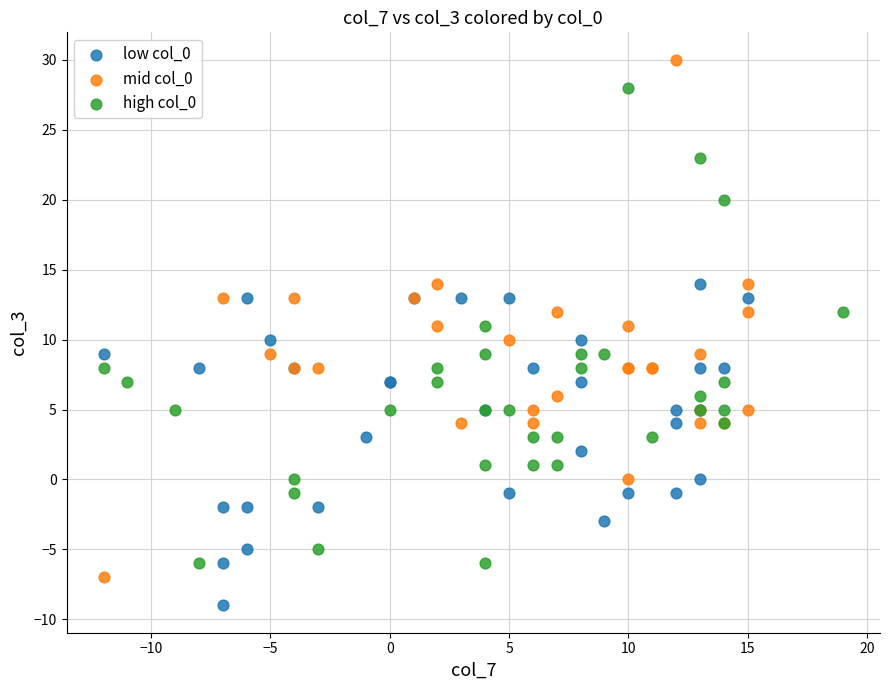

Which series contains the lowest Y value?

low col_0